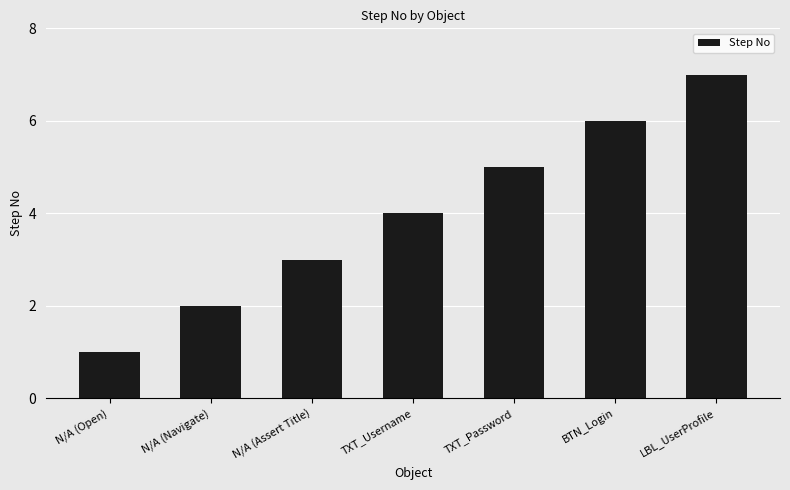

Count the number of data series in this chart.

1